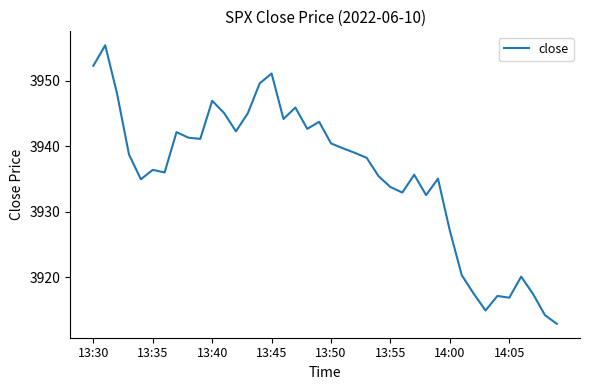

What is the minimum value shown in the chart?

3912.9